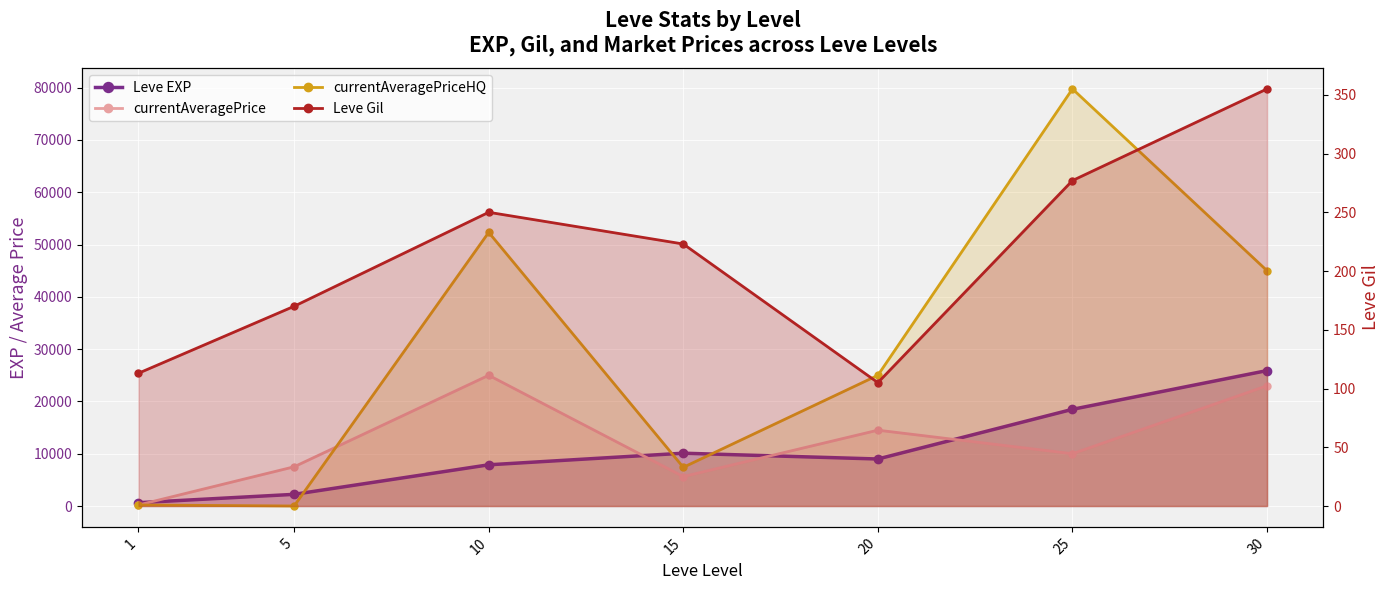

How many lines are shown in the chart?

4